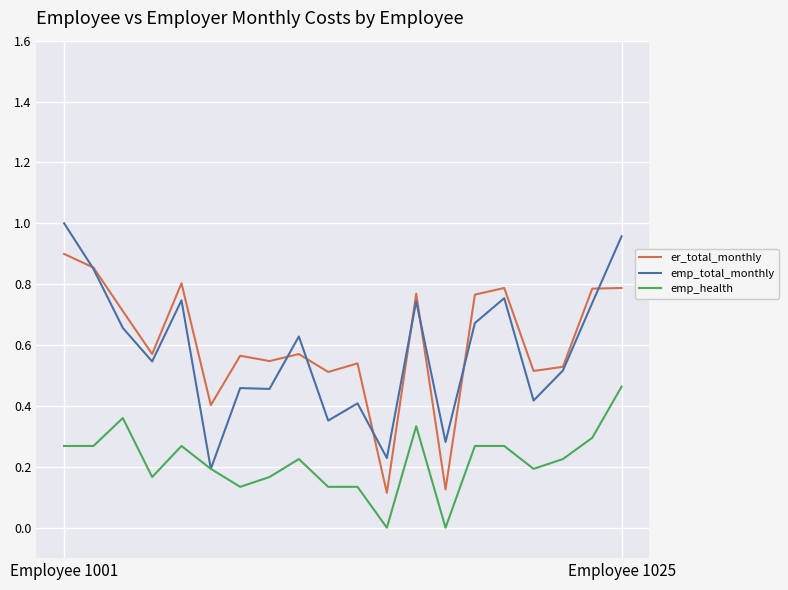

True or false: emp_health and er_total_monthly intersect in this chart.

False